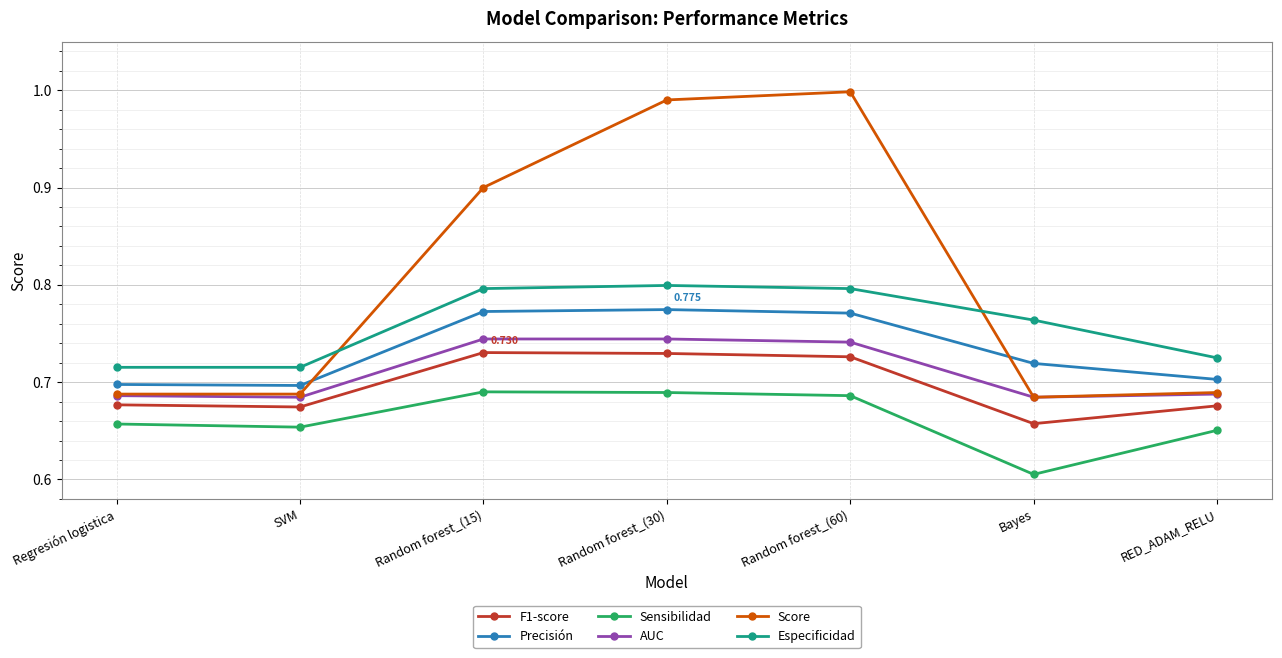

Which series has the largest total across all categories?

Score